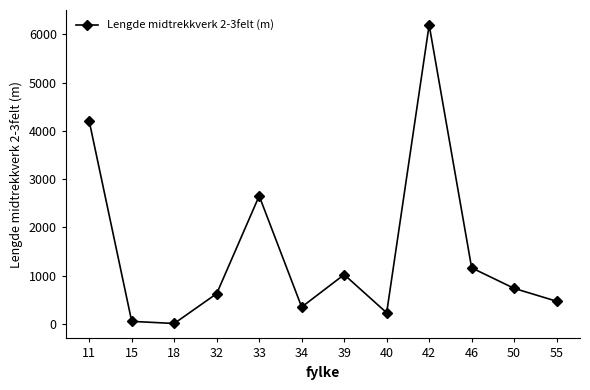

What is the value of the 10th point from the left?

1163